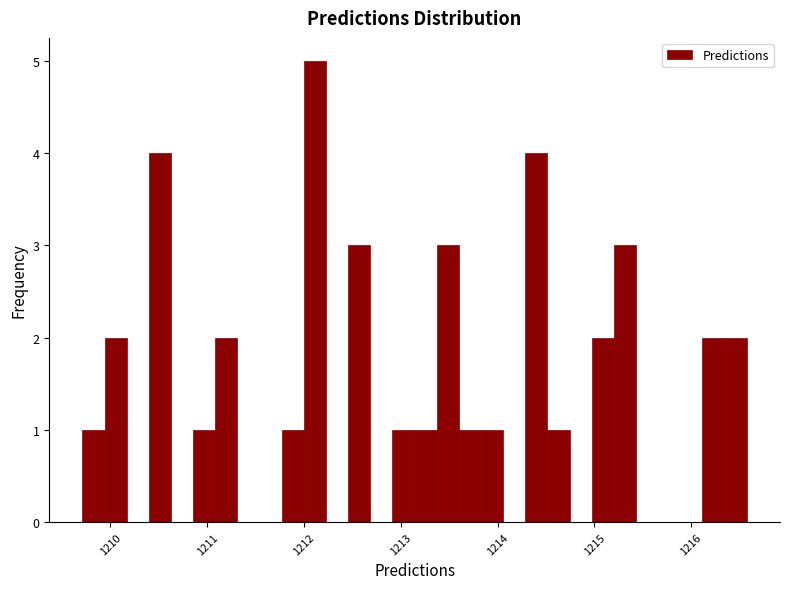

Read against the x-axis, roughly where is the centre of the tallest bar?

1212.1